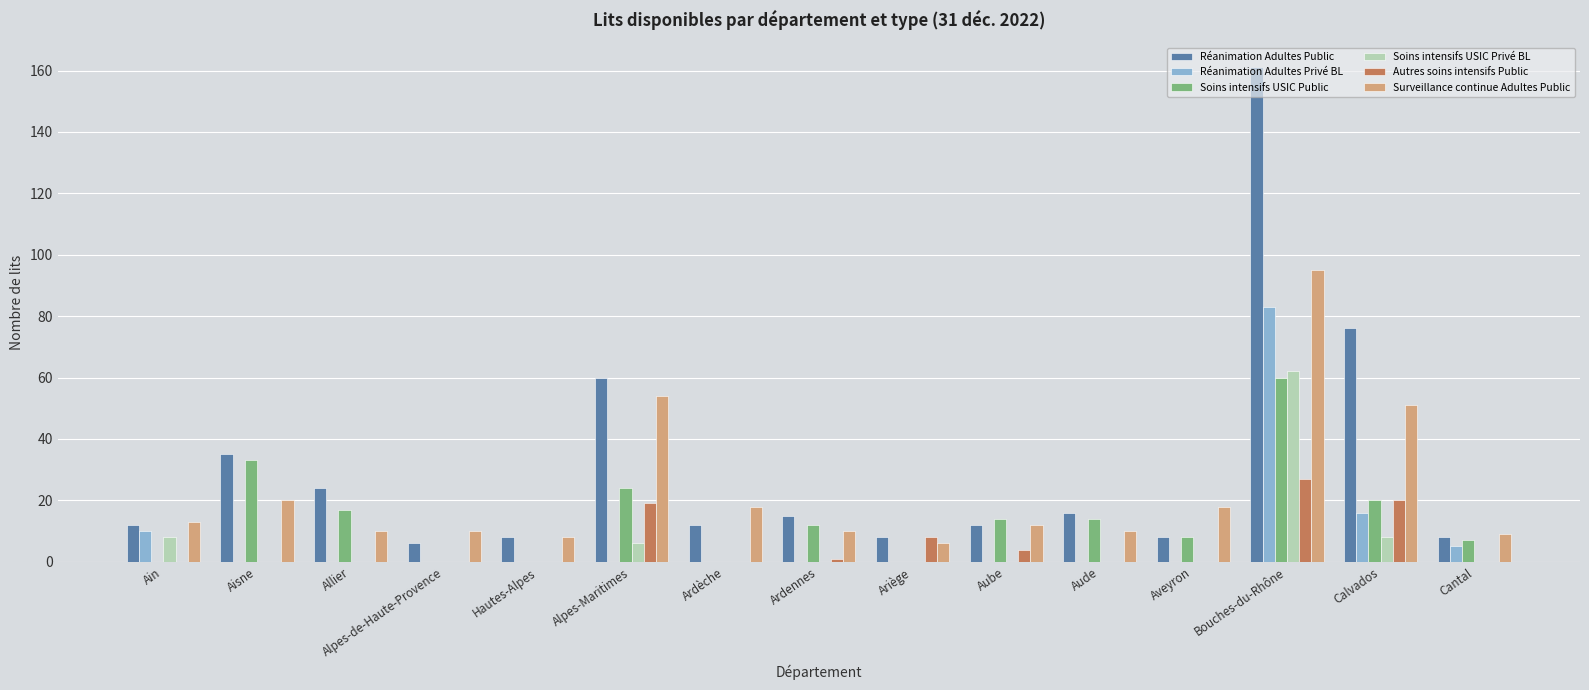

Is the value of Soins intensifs USIC Privé BL at Ariège greater than the value of Réanimation Adultes Public at Aude?

No